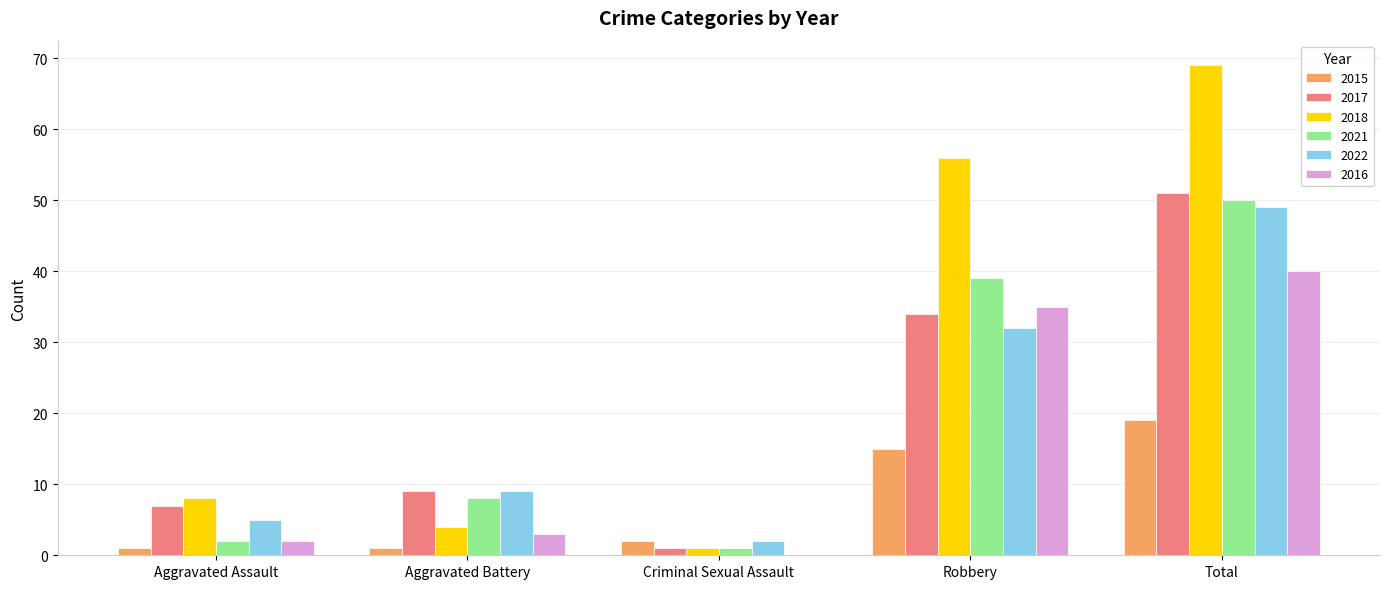

The 2016 series shows 35 at Robbery. True or false?

True